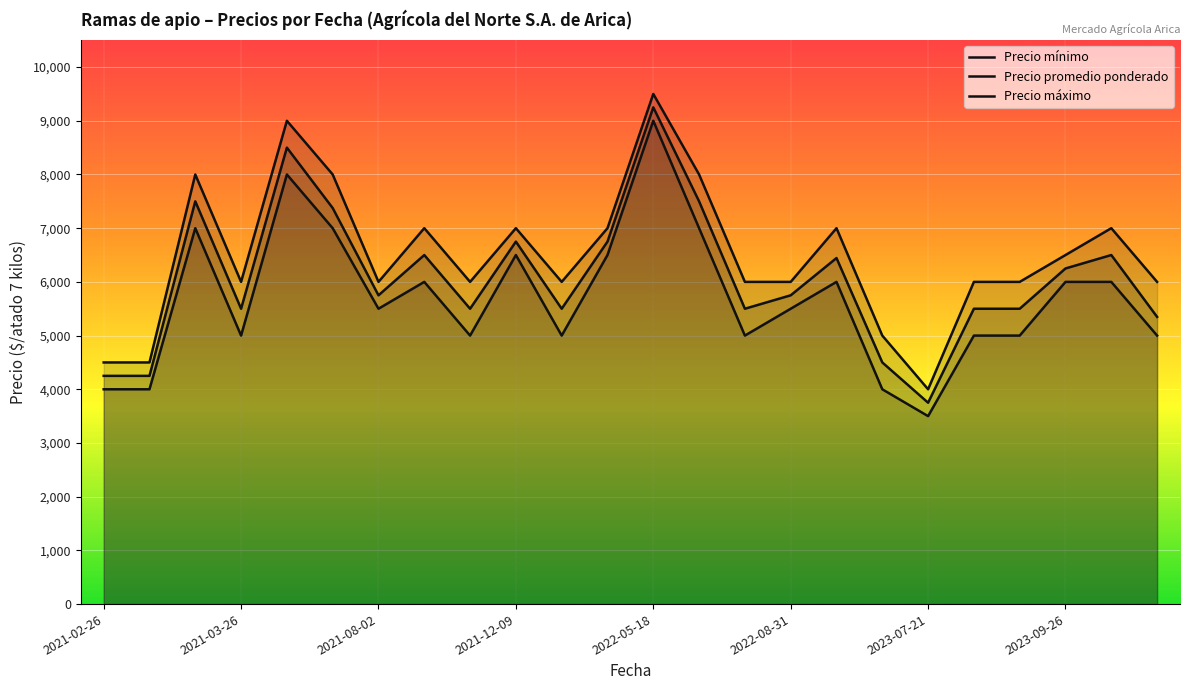

What is the sum of the Precio mínimo values at 2021-08-06 and 2023-08-16?

11000